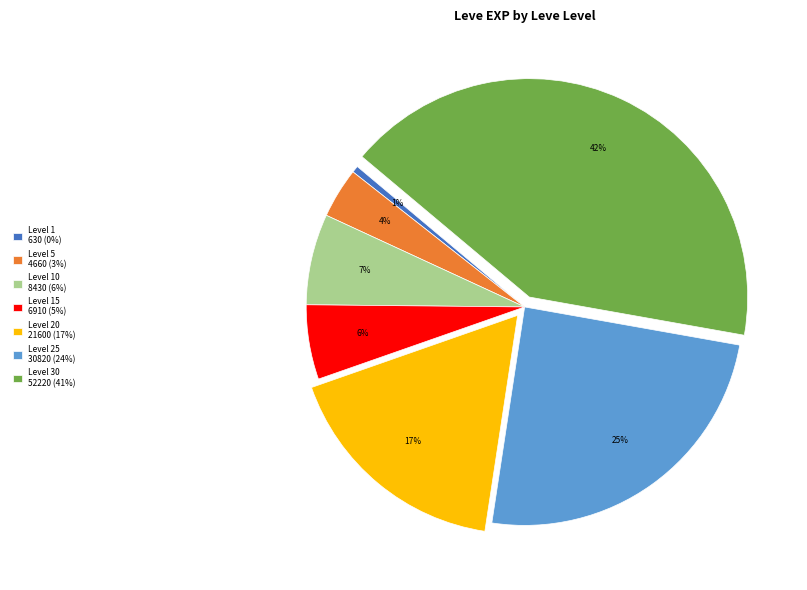

The Level 30 52220 (41%) slice represents 42% of the pie. True or false?

True